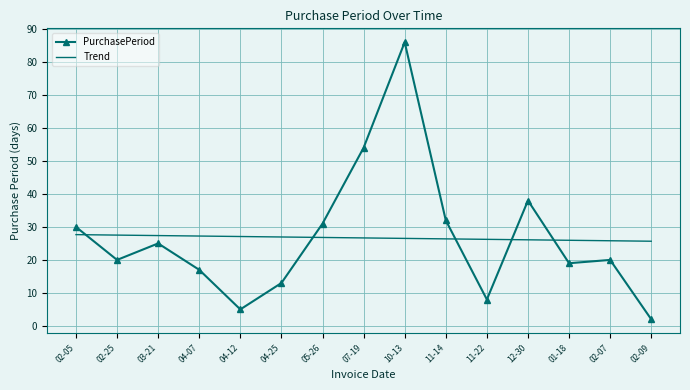

What is the difference between the maximum and minimum values in the PurchasePeriod series?

84.0